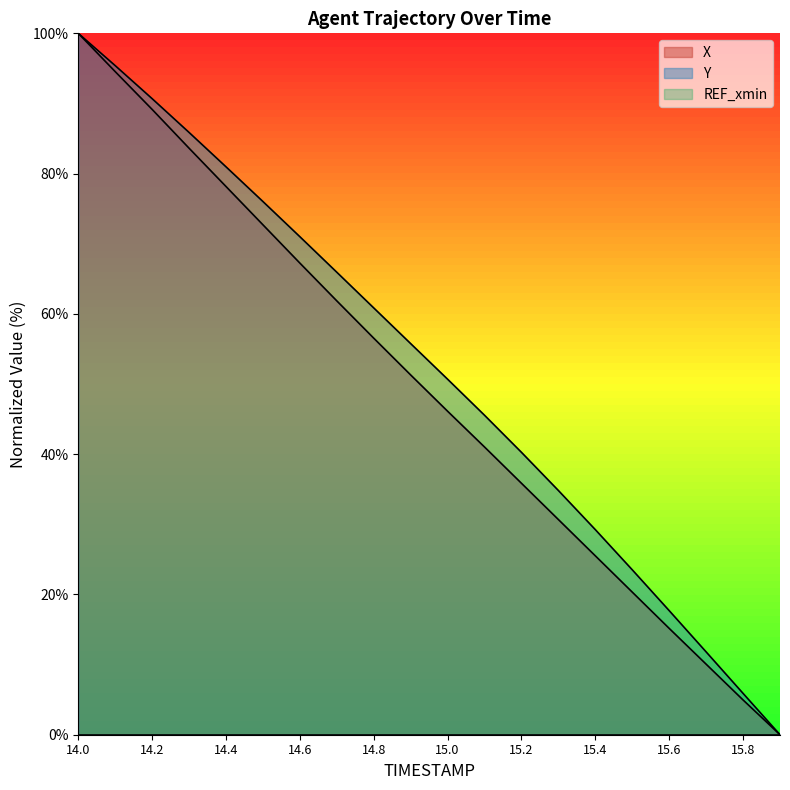

True or false: X and Y cross at least once.

False